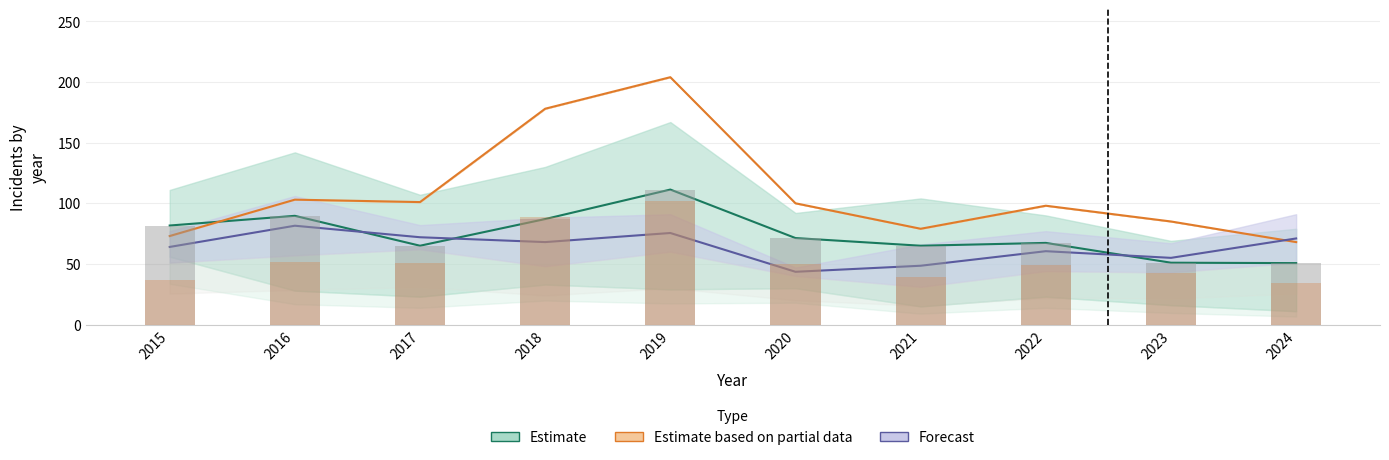

True or false: Austin has a value of 54 at 2021.

False